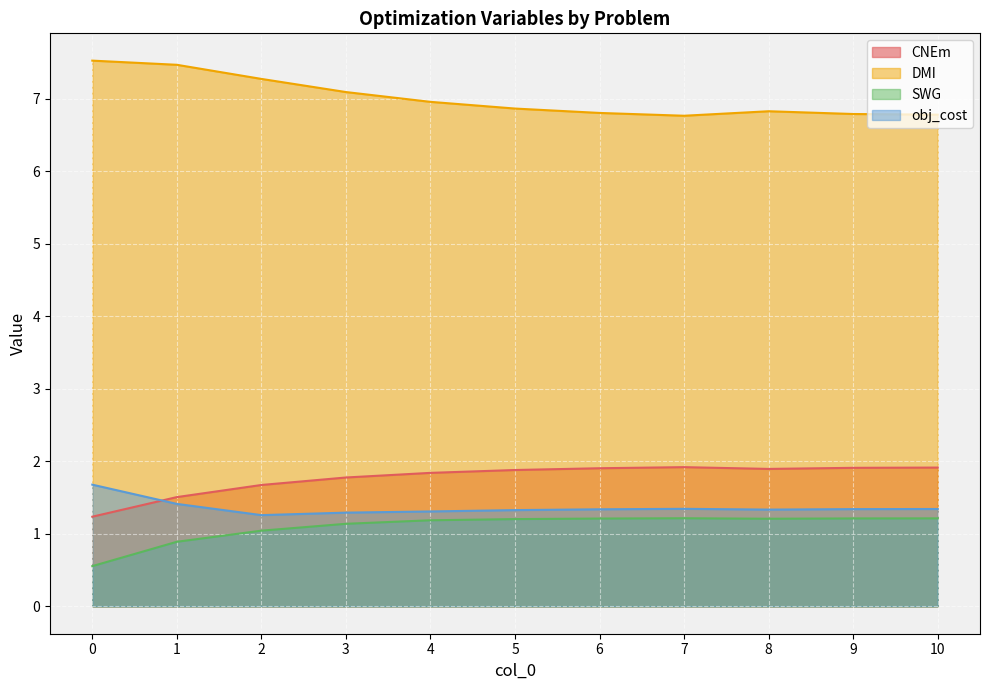

Reading right to left, transcribe all the data shown in this chart.

CNEm: 10=1.9	9=1.9	8=1.9	7=1.9	6=1.9	5=1.9	4=1.8	3=1.8	2=1.7	1=1.5	0=1.2
DMI: 10=6.8	9=6.8	8=6.8	7=6.8	6=6.8	5=6.9	4=7.0	3=7.1	2=7.3	1=7.5	0=7.5
SWG: 10=1.2	9=1.2	8=1.2	7=1.2	6=1.2	5=1.2	4=1.2	3=1.1	2=1.0	1=0.9	0=0.6
obj_cost: 10=1.3	9=1.3	8=1.3	7=1.3	6=1.3	5=1.3	4=1.3	3=1.3	2=1.3	1=1.4	0=1.7